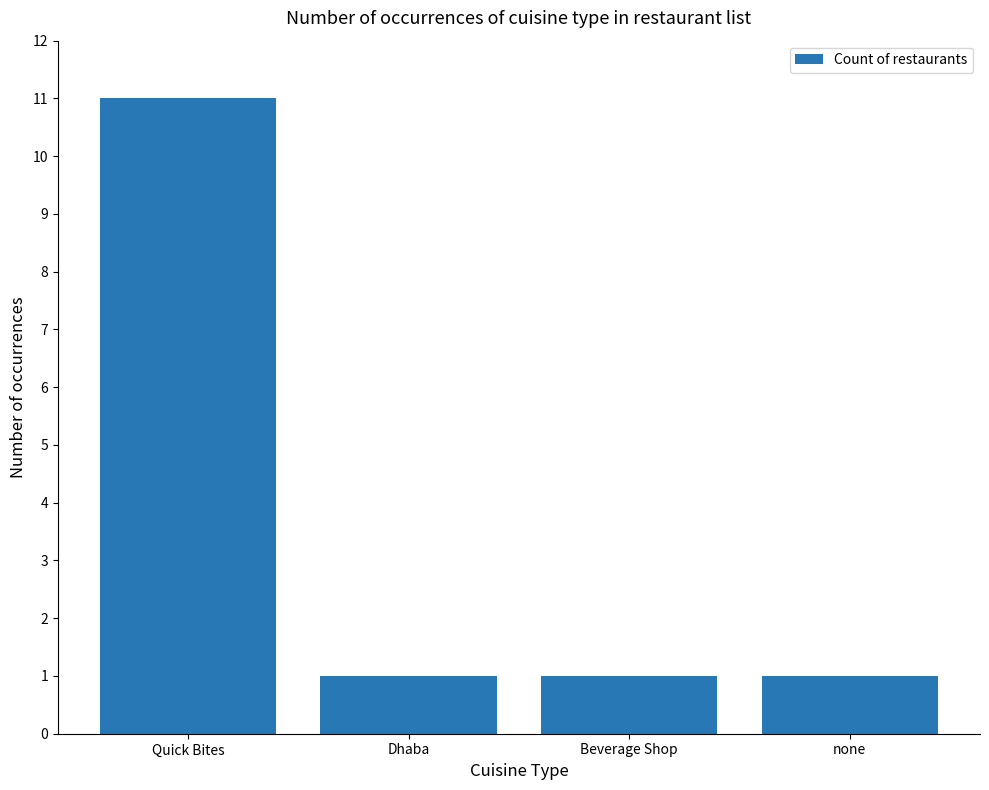

What is the label of the 4th bar from the right?

Quick Bites